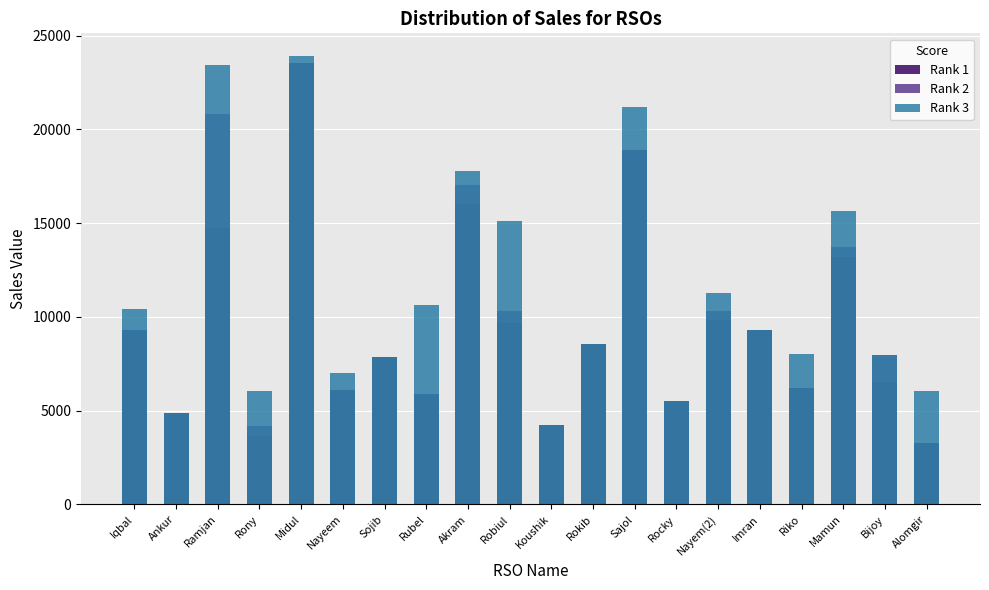

Reading right to left, transcribe all the data shown in this chart.

i-Top up: Alomgir=3292	Bijoy=6528	Mamun=13206	Riko=6220	Imran=9276	Nayem(2)=9822	Rocky=5535	Sajol=18918	Rokib=8544	Koushik=4216	Robiul=9694	Akram=16028	Rubel=5881	Sojib=7869	Nayeem=6115	Midul=23559	Rony=3628	Ramjan=14727	Ankur=4886	Iqbal=9284
Top up&card Sell: Alomgir=3292	Bijoy=7968	Mamun=13746	Riko=6220	Imran=9276	Nayem(2)=10322	Rocky=5535	Sajol=18918	Rokib=8544	Koushik=4216	Robiul=10334	Akram=17028	Rubel=5881	Sojib=7869	Nayeem=6115	Midul=23559	Rony=4168	Ramjan=20797	Ankur=4886	Iqbal=9284
Sales Value: Alomgir=6067	Bijoy=7968	Mamun=15656	Riko=8040	Imran=9276	Nayem(2)=11277	Rocky=5535	Sajol=21210	Rokib=8544	Koushik=4216	Robiul=15109	Akram=17792	Rubel=10656	Sojib=7869	Nayeem=7025	Midul=23923	Rony=6033	Ramjan=23453	Ankur=4886	Iqbal=10403